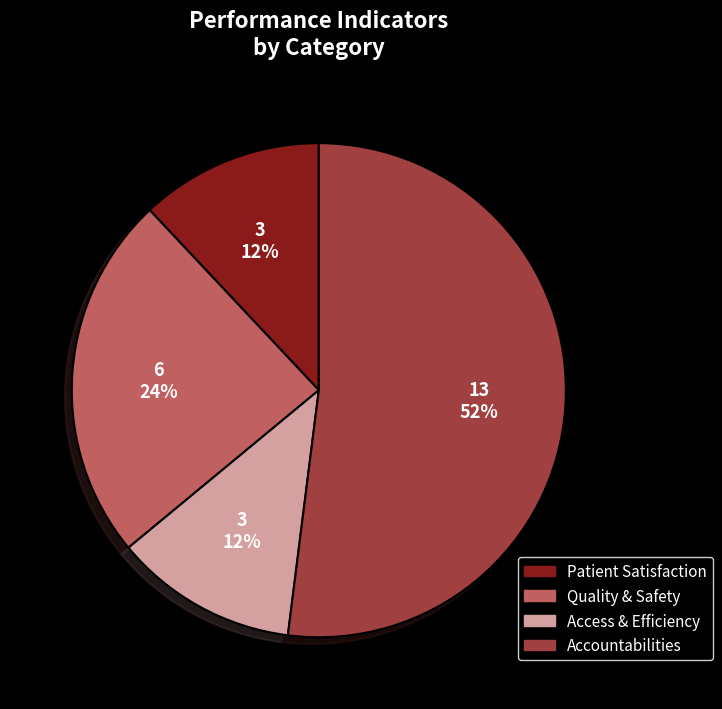

The Accountabilities slice represents 47% of the pie. True or false?

False